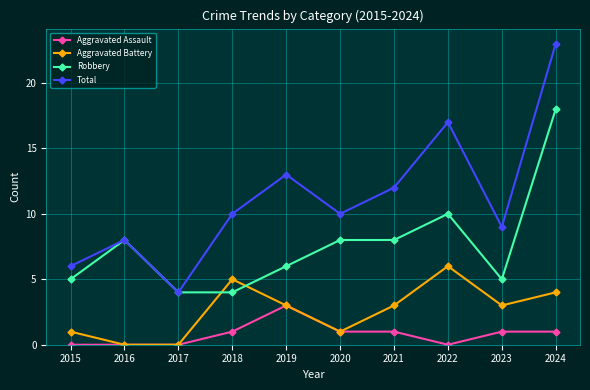

Where is the first local maximum for Robbery?

2016